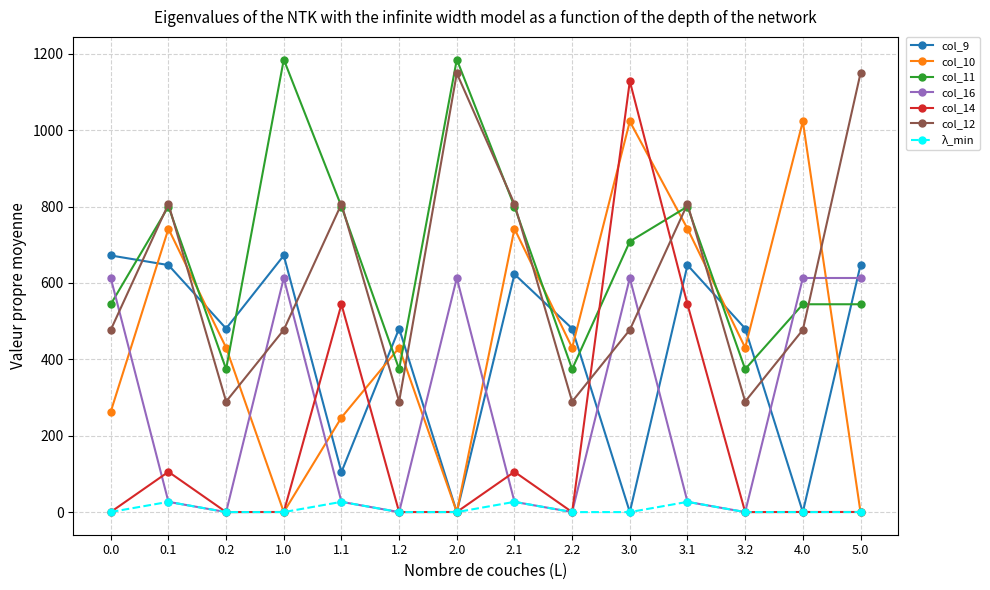

Which series has the largest total across all categories?

col_11